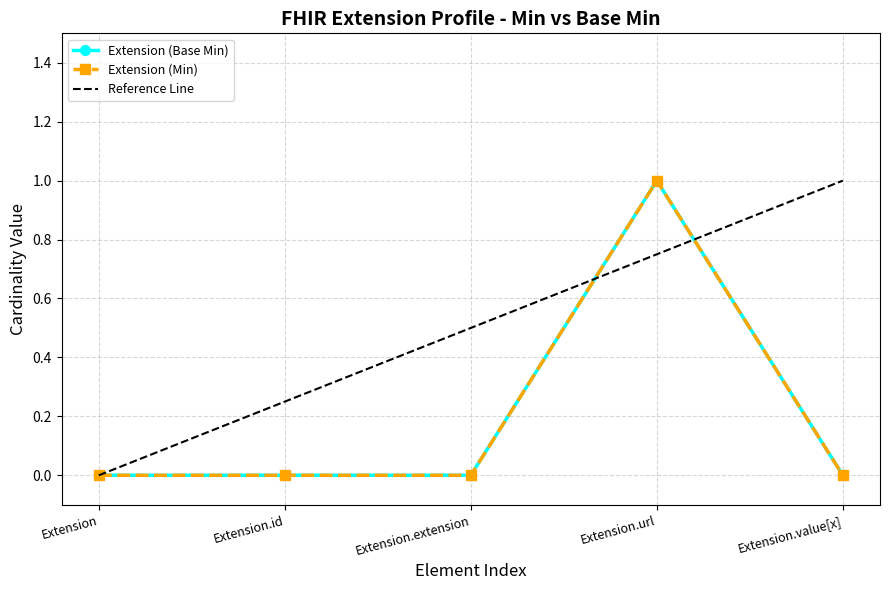

Is it true that Extension (Min) equals 1 at Extension.url?

True